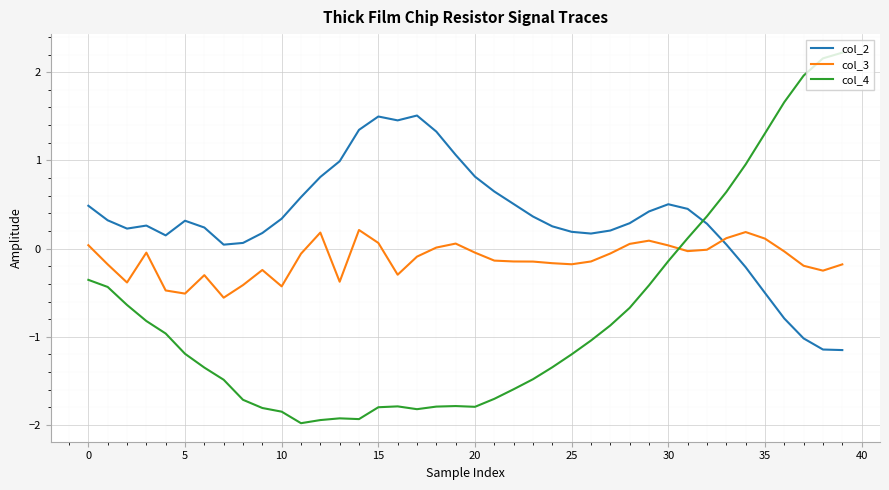

Which series has the largest total across all categories?

col_2